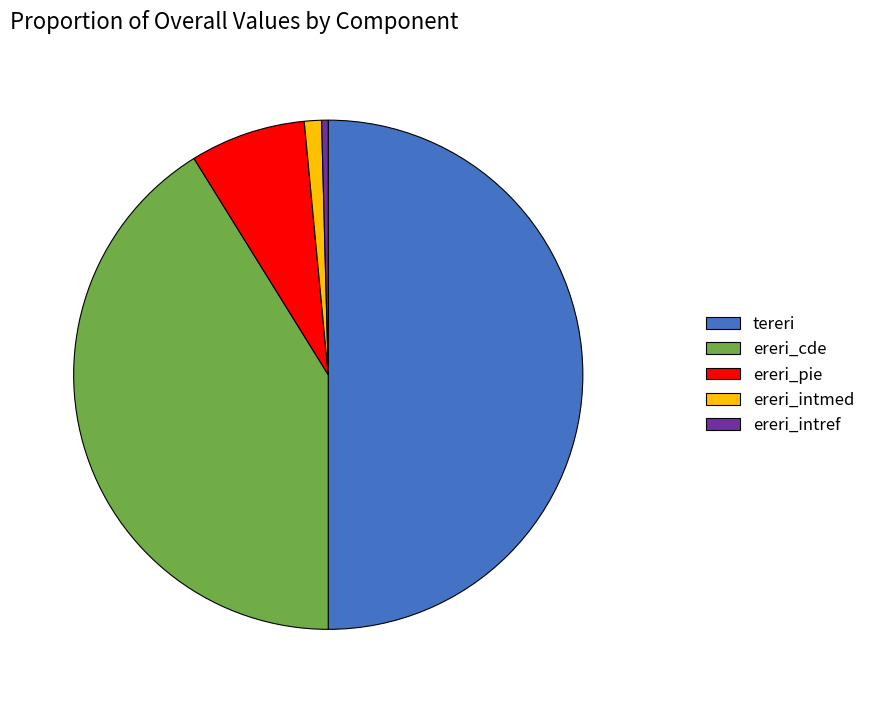

Is it true that ereri_cde is 41% of the pie?

True